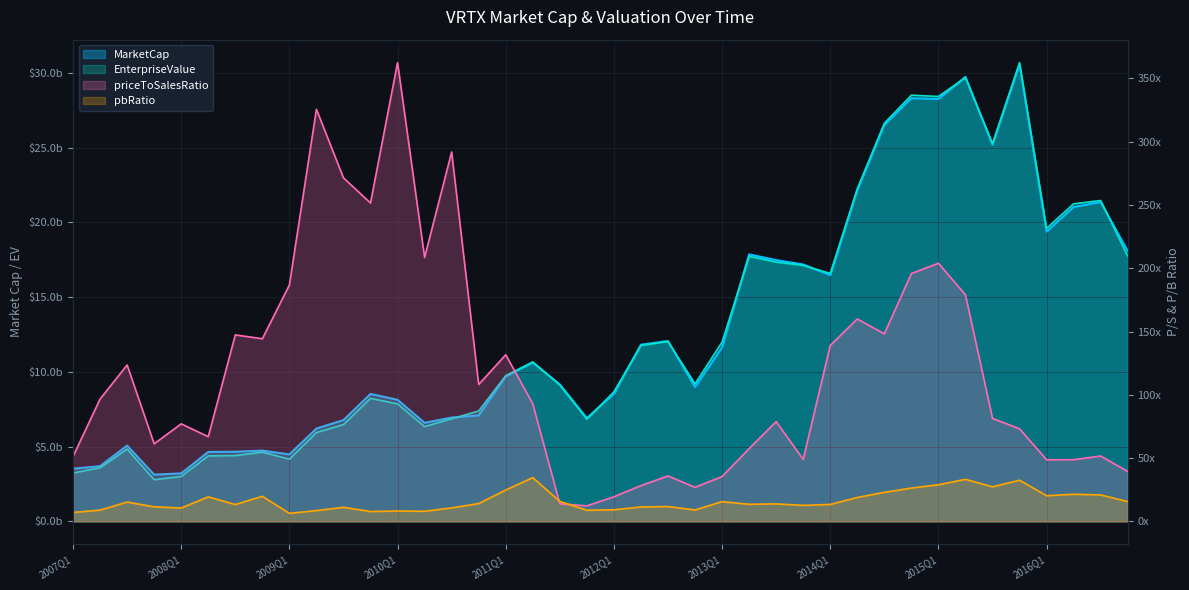

Read the pbRatio value at 2007Q4.

11.5